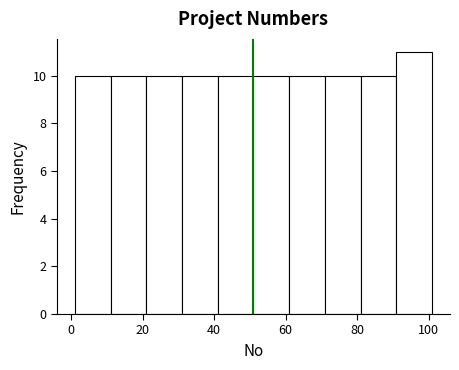

Over which range of the x-axis is the bar tallest?

91 to 101